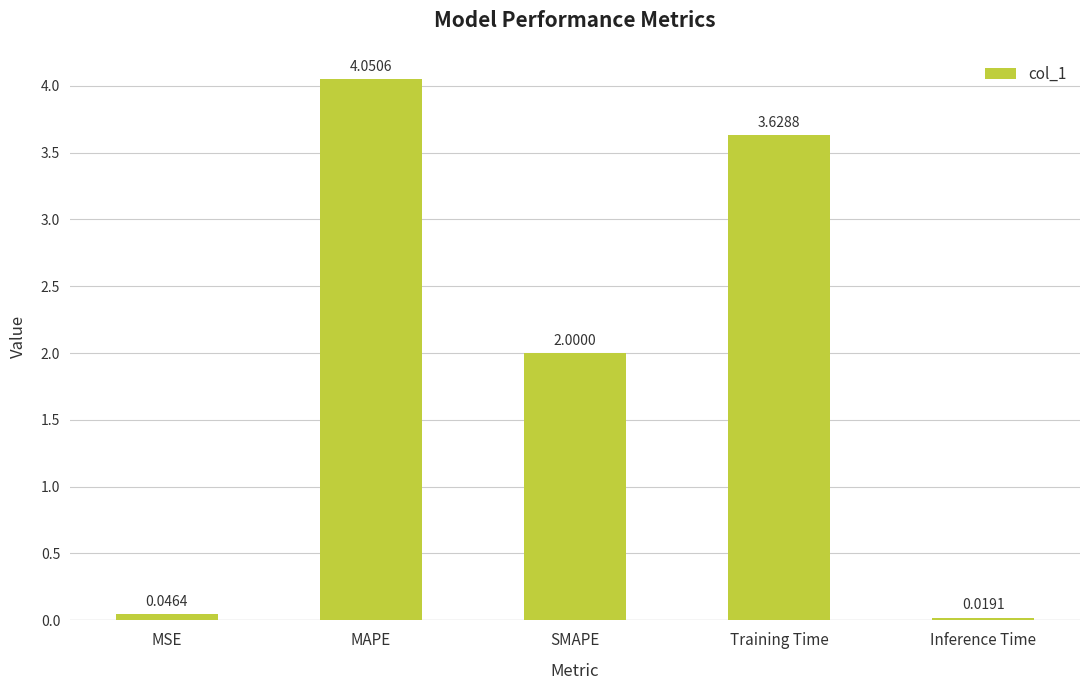

How many bars are there in total?

5